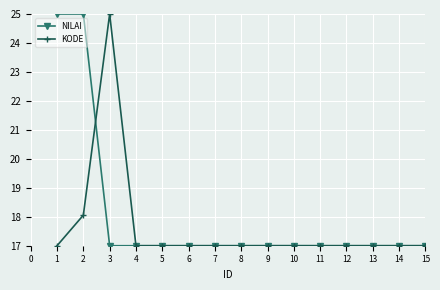

What is the difference between the highest and lowest values at 2?

6.9